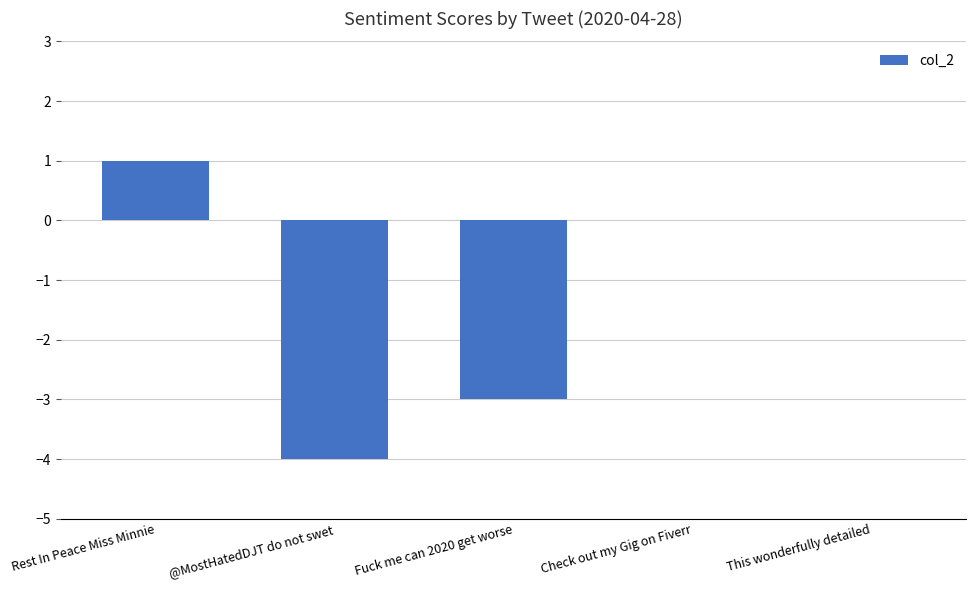

Which category has the highest value across all series?

Rest In Peace Miss Minnie